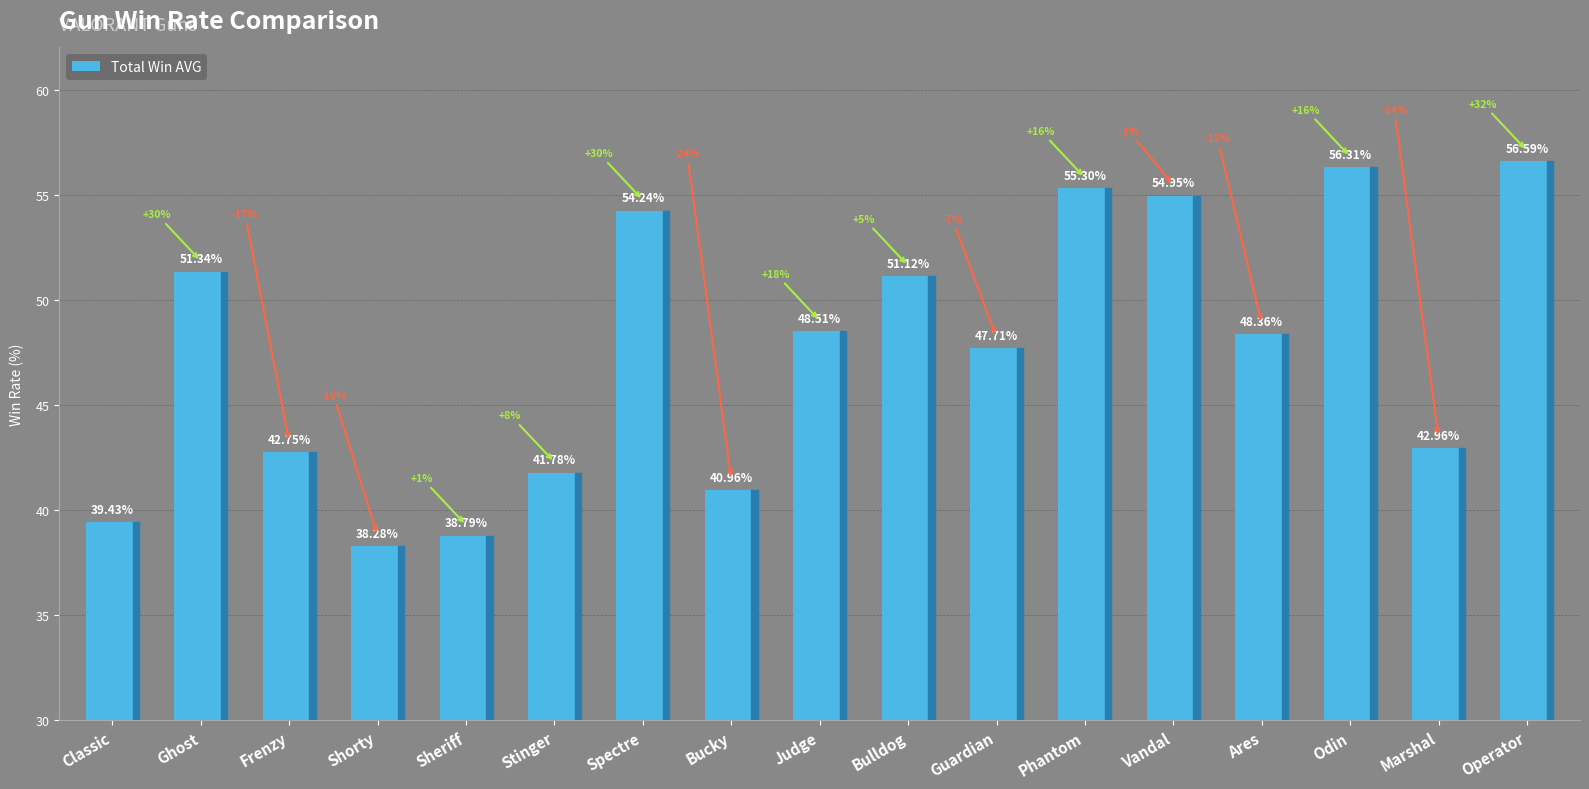

What is the ratio of the value at Marshal to the value at Sheriff?

1.1